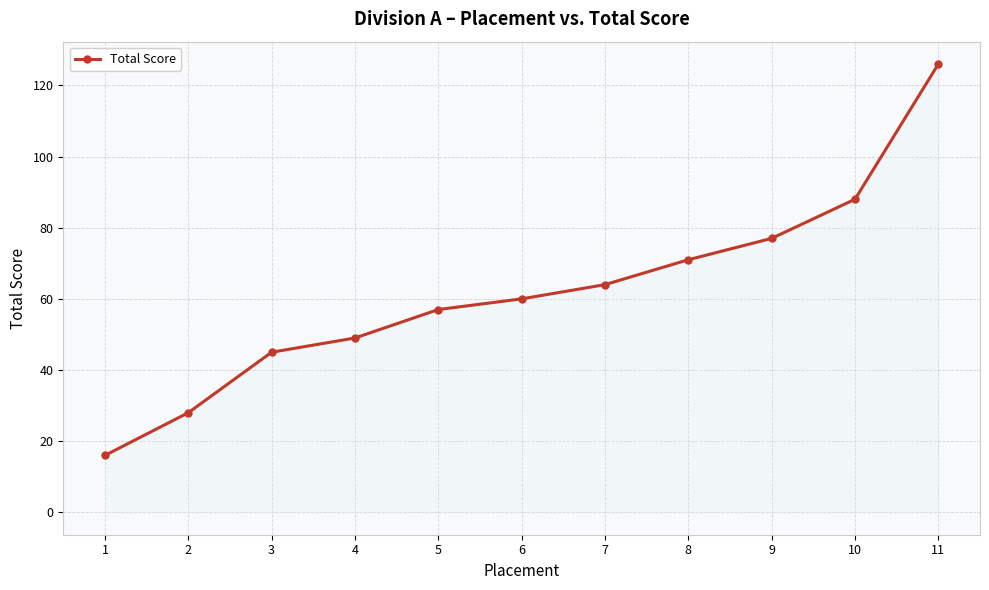

Does the chart display data point markers on the line(s)?

Yes